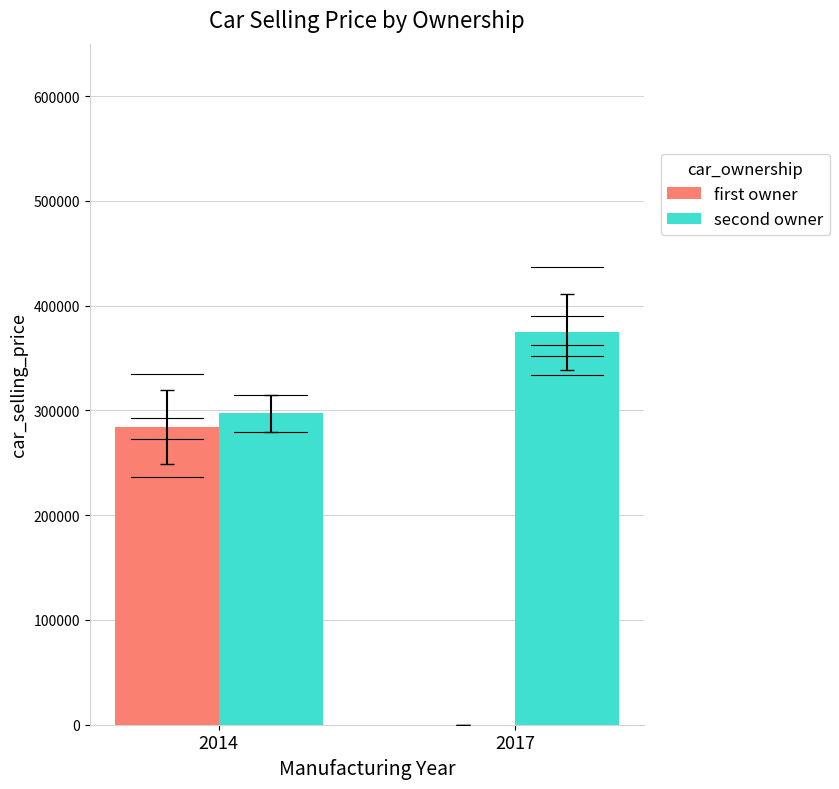

Which series has the widest spread of values?

first owner